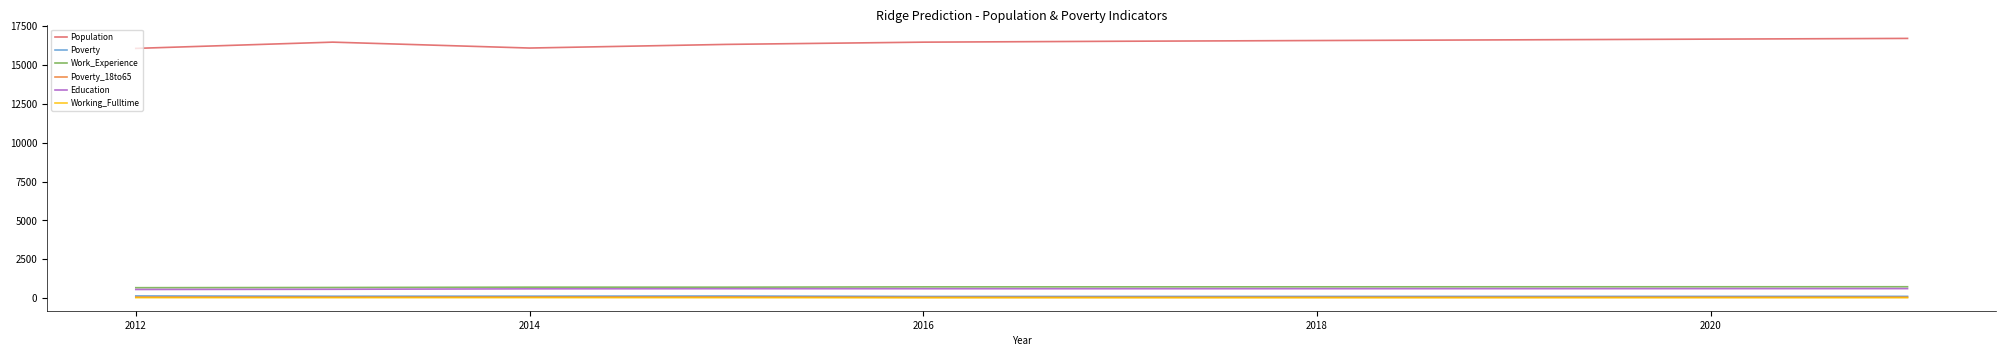

True or false: Population and Education cross at least once.

False